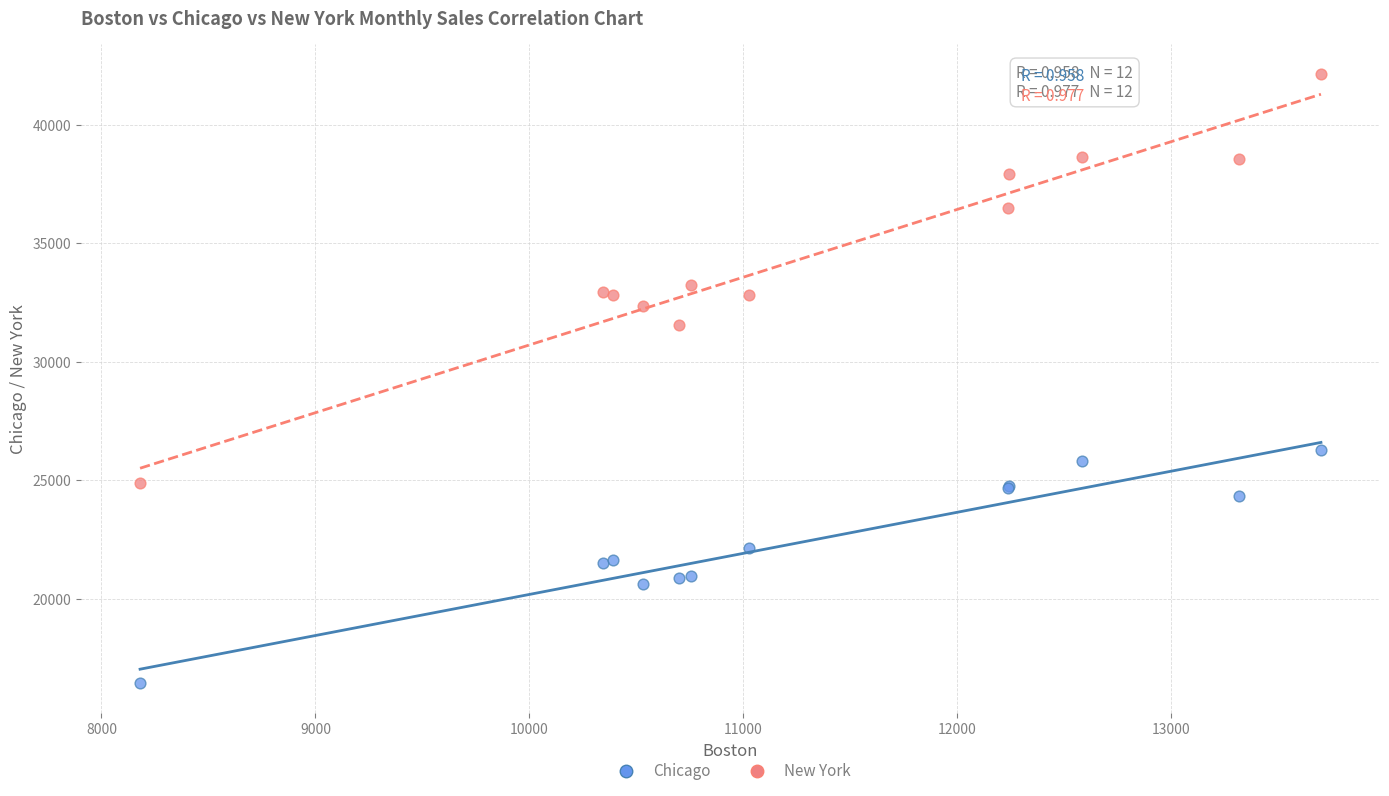

Which series has the widest spread of Y values?

New York